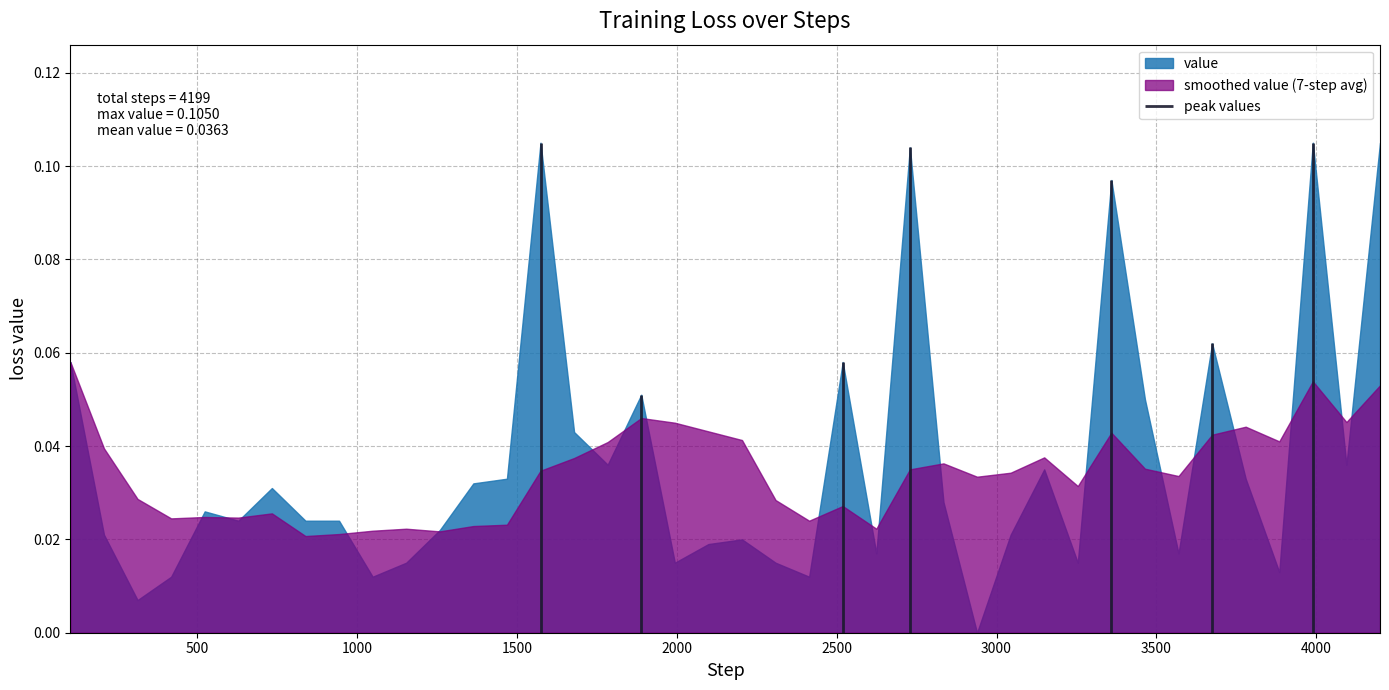

What is the greatest value displayed?

0.1